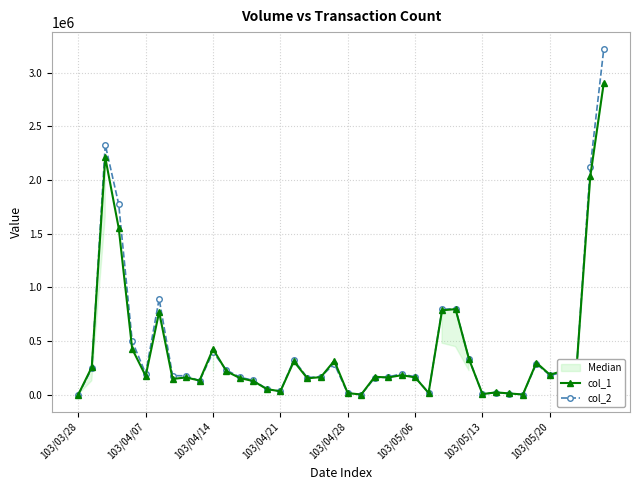

How many interior local valleys does the col_2 series have?

9